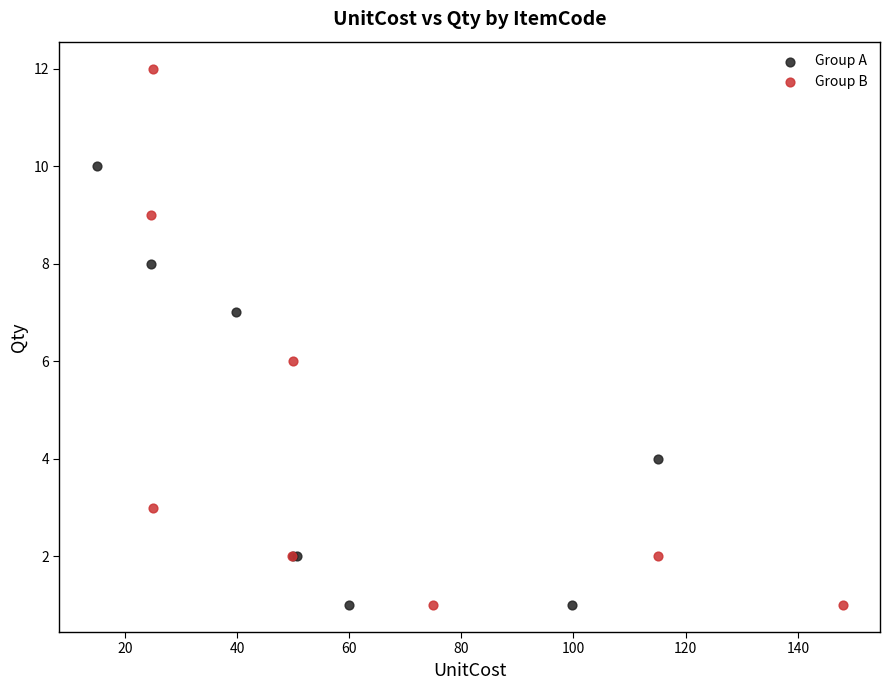

Which series reaches the maximum Y coordinate?

Group B